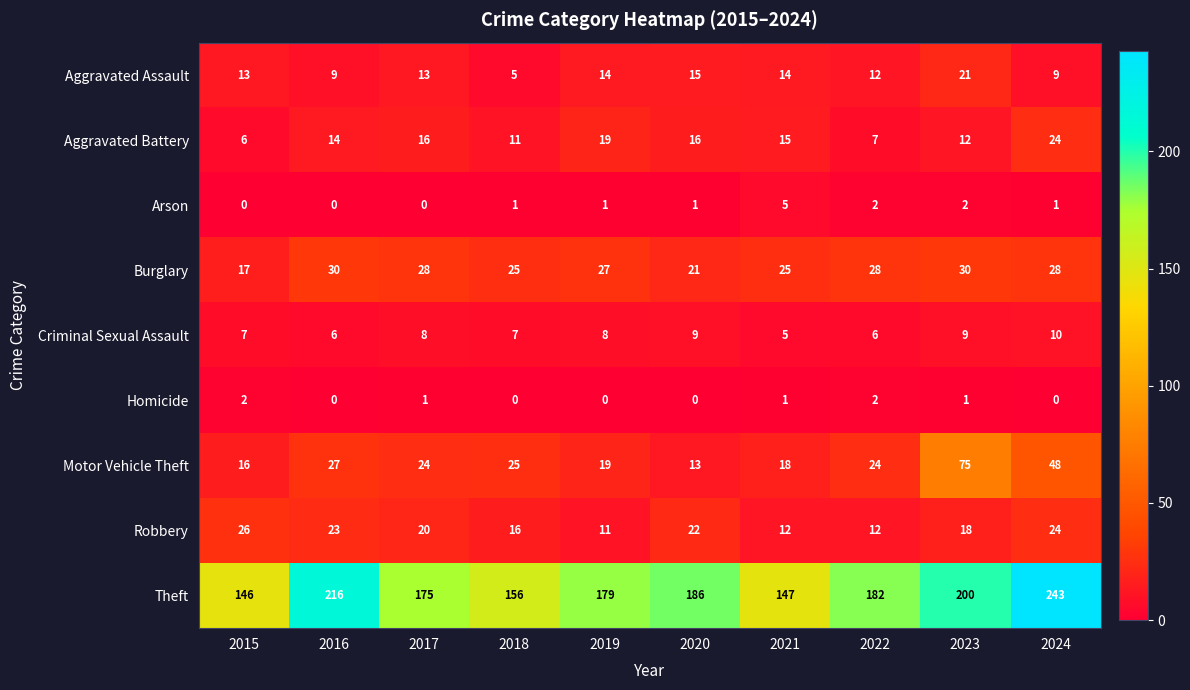

Between 2017 and 2019, which series saw the biggest shift?

Robbery